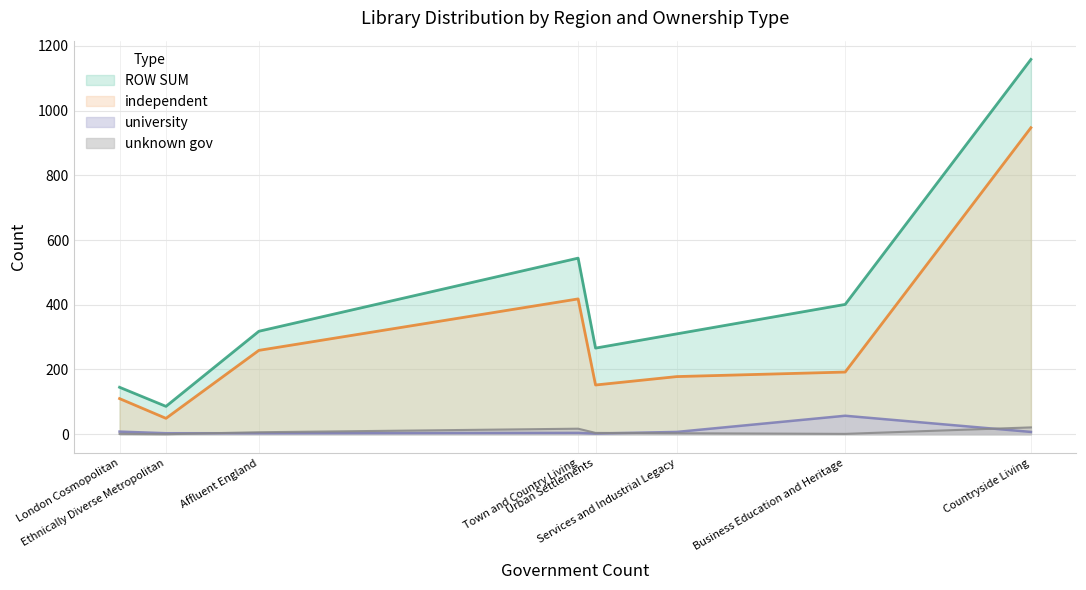

The university series shows 8 at London Cosmopolitan. True or false?

True